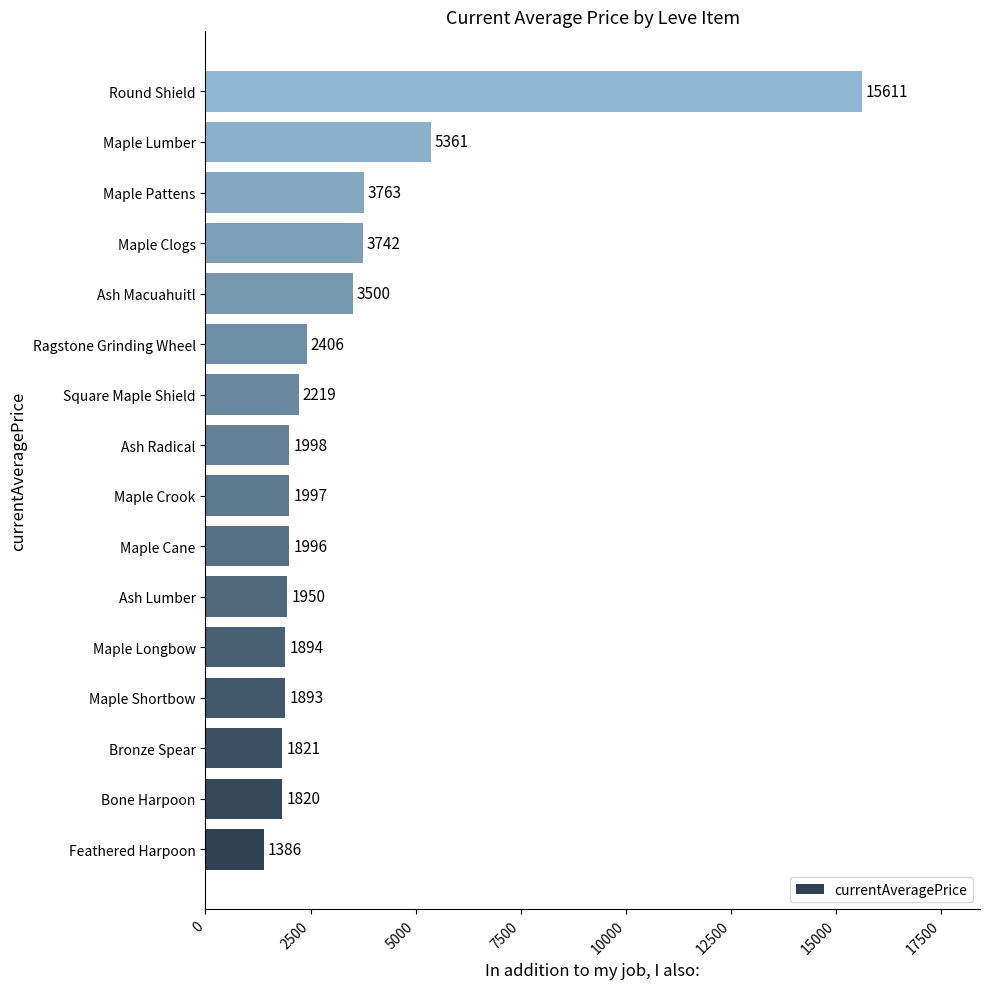

List the labels in order of value, largest first.

Round Shield, Maple Lumber, Maple Pattens, Maple Clogs, Ash Macuahuitl, Ragstone Grinding Wheel, Square Maple Shield, Ash Radical, Maple Crook, Maple Cane, Ash Lumber, Maple Longbow, Maple Shortbow, Bronze Spear, Bone Harpoon, Feathered Harpoon